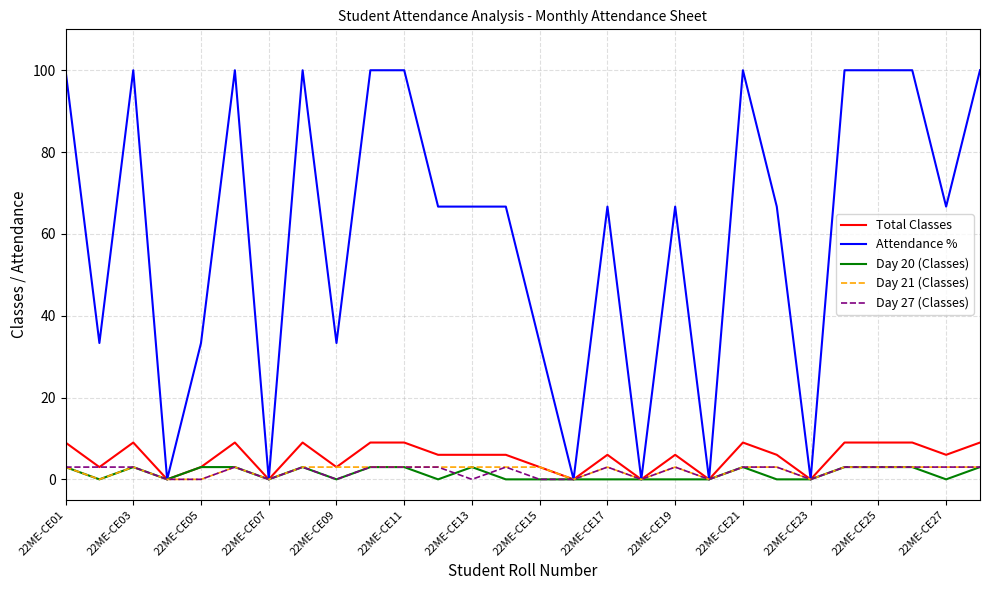

Which series has the widest spread of values?

Attendance %